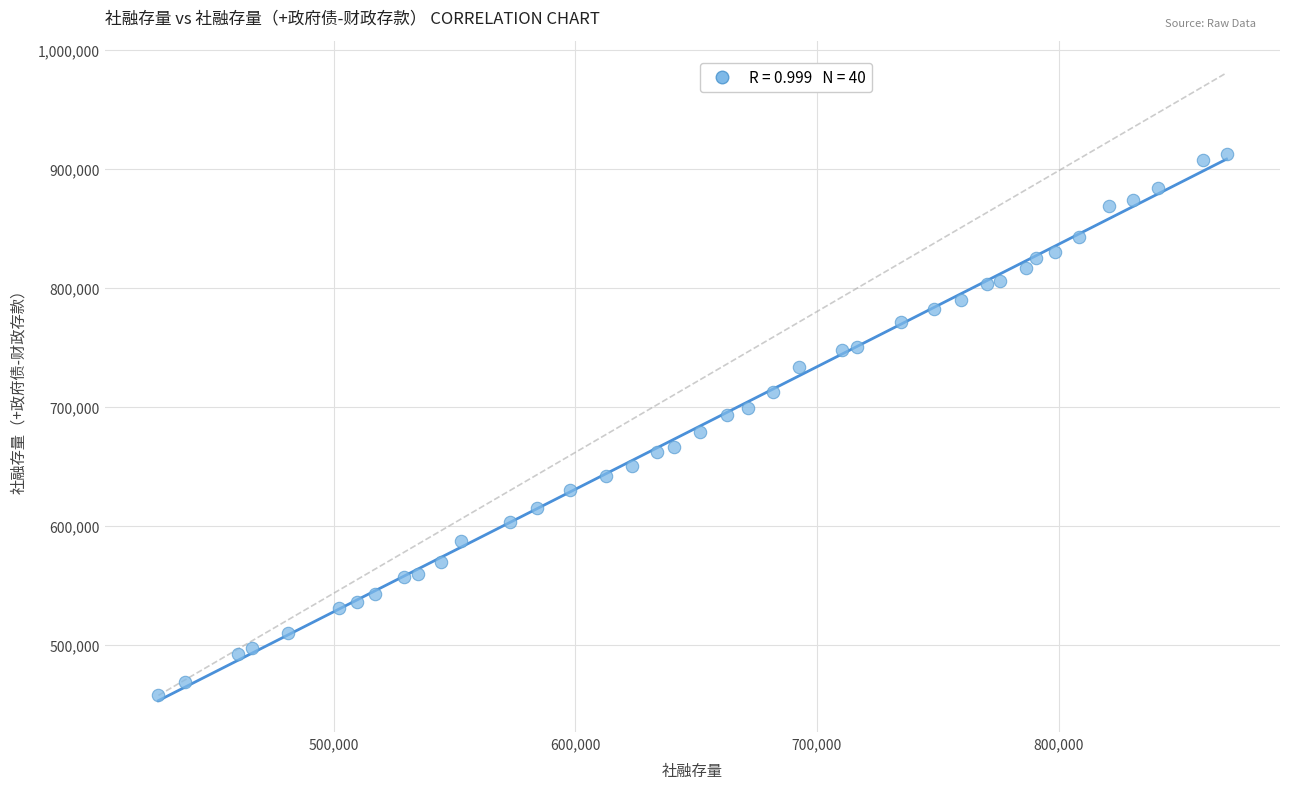

What is the range of X values (max minus min)?

442118.0